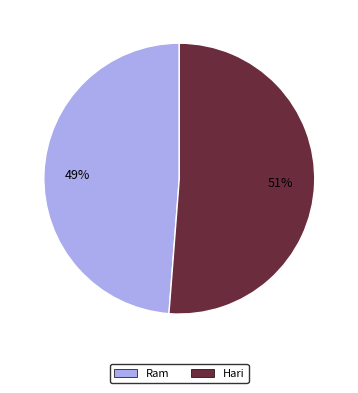

Approximately how many times larger is the value at Ram compared to Hari?

1.0